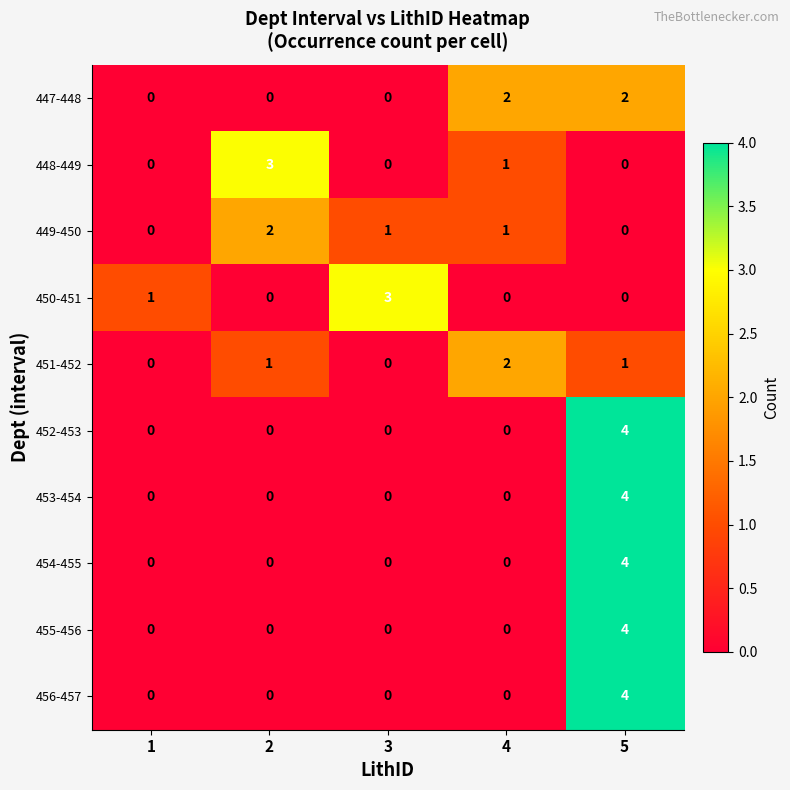

What is the difference between the highest and lowest values at 5?

4